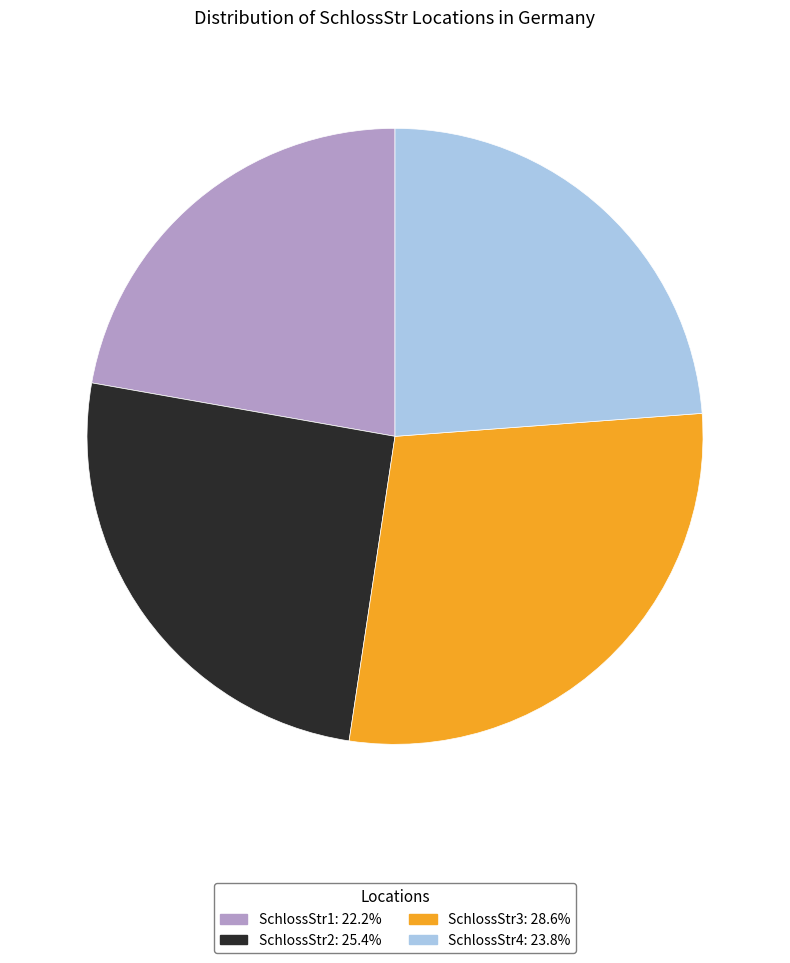

Which has a higher value, SchlossStr2 or SchlossStr1?

SchlossStr2